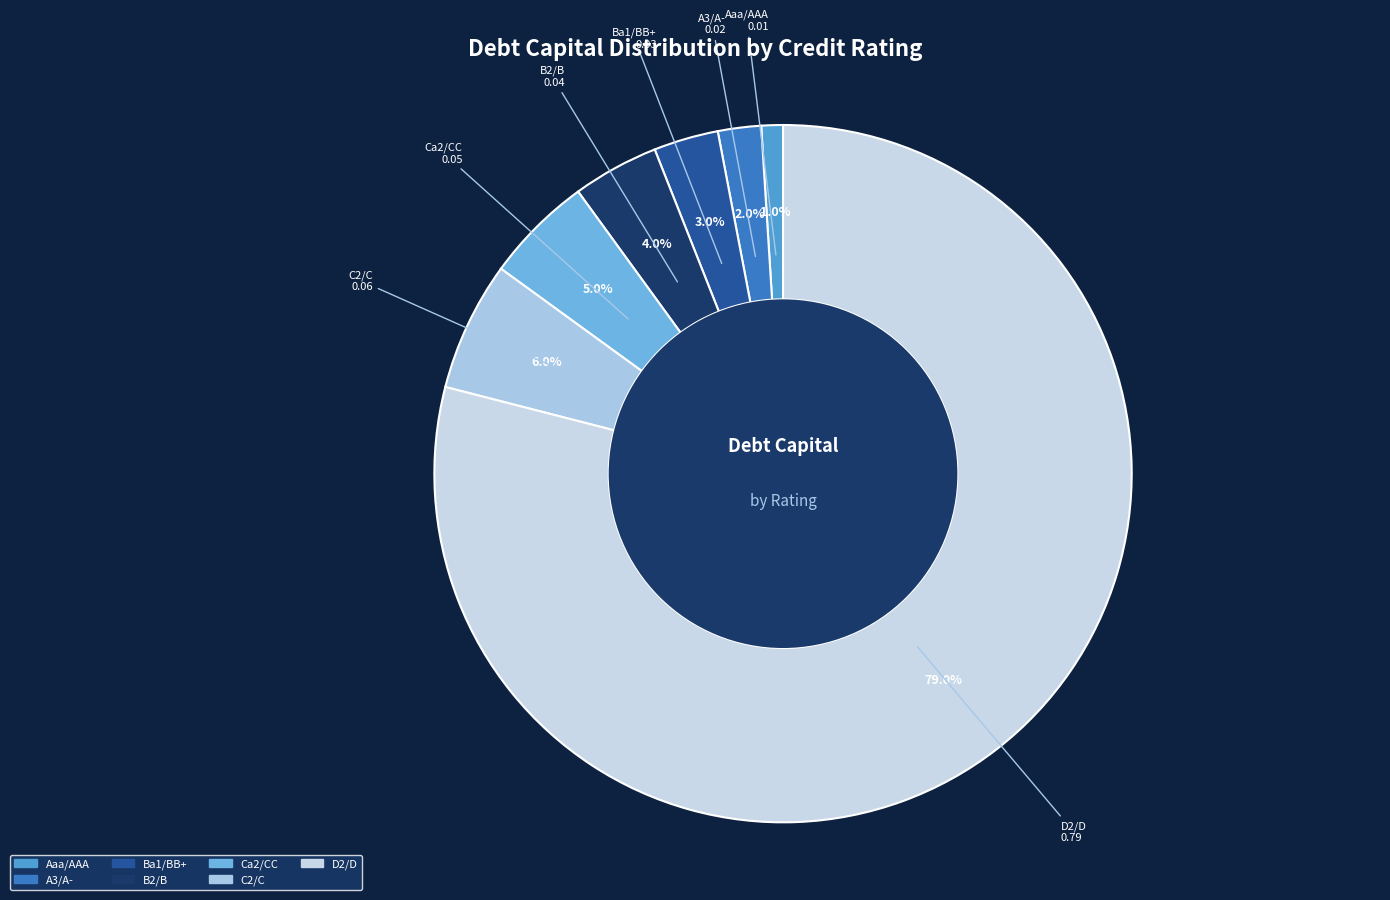

What percentage is NOT represented by D2/D?

21.0%